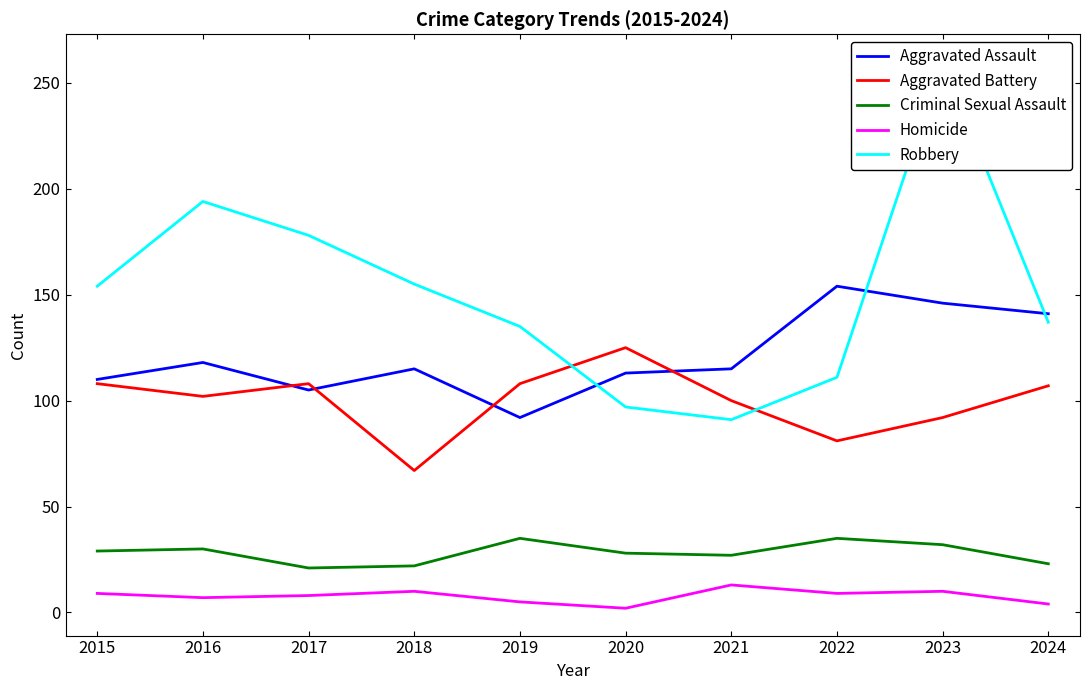

Which has a higher value, 2023 or 2019?

2023